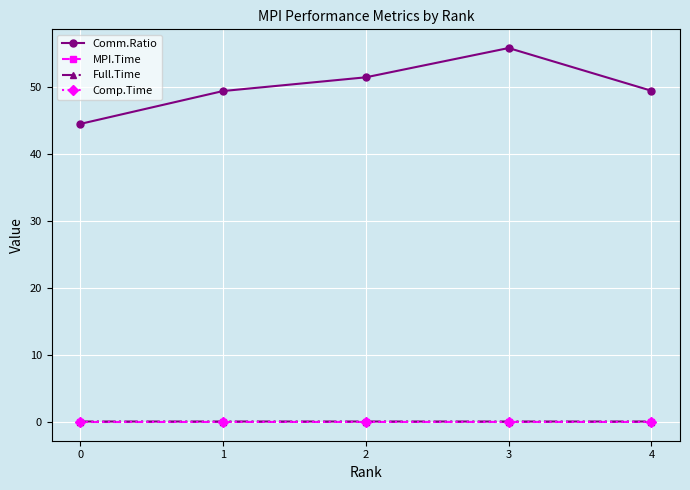

Count the number of categories in the chart.

5